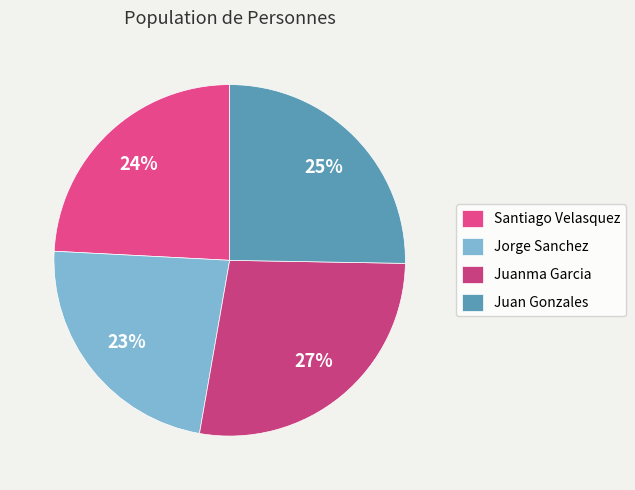

Does any single category account for the majority?

No